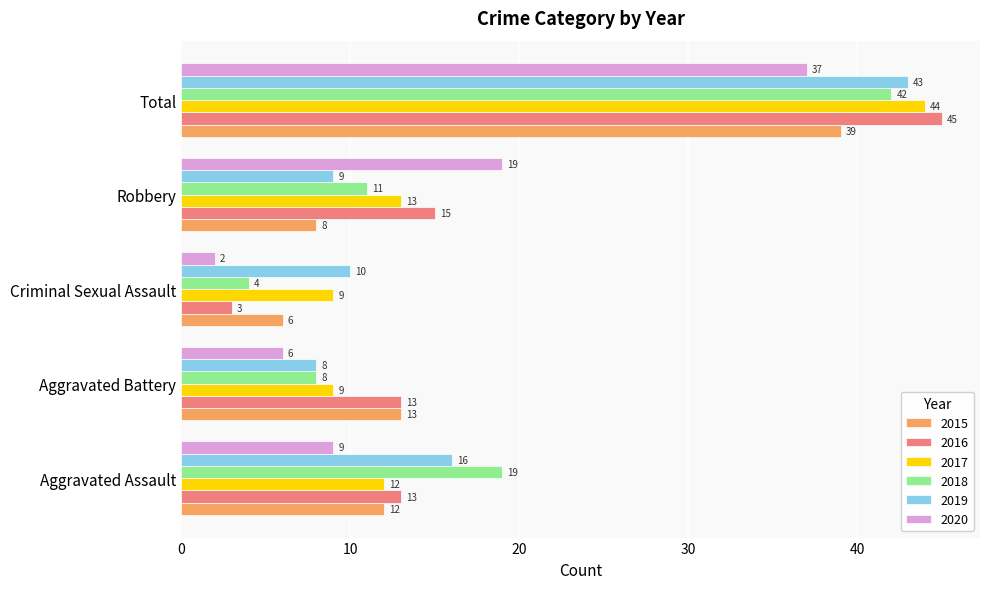

Read the 2016 value at Aggravated Battery.

13